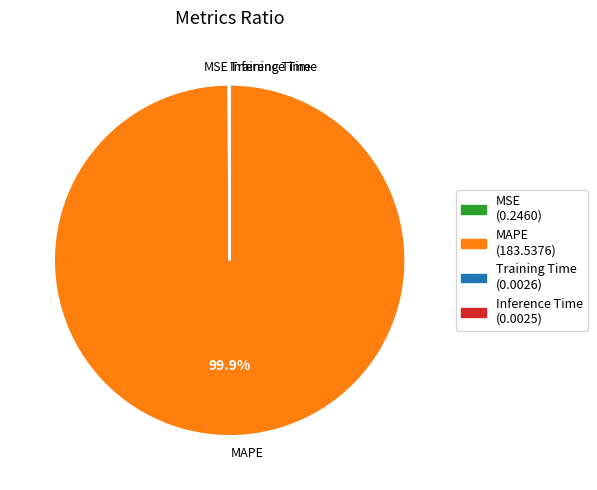

Which slice is the largest?

MAPE